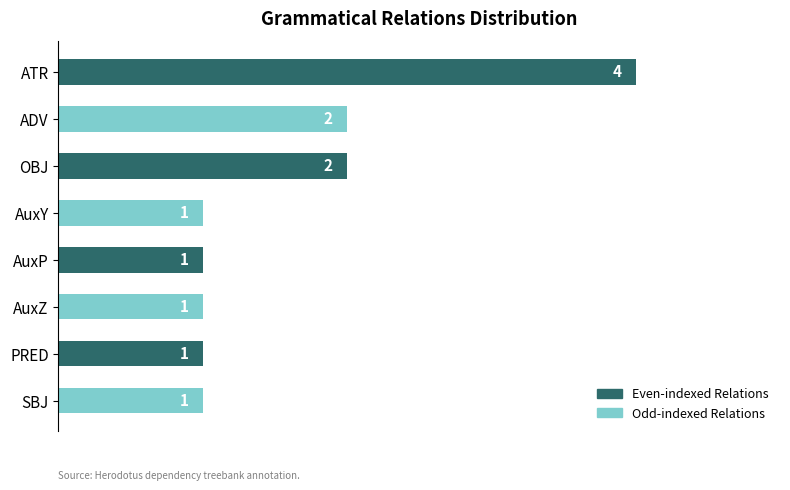

Between OBJ and SBJ, which is larger?

OBJ